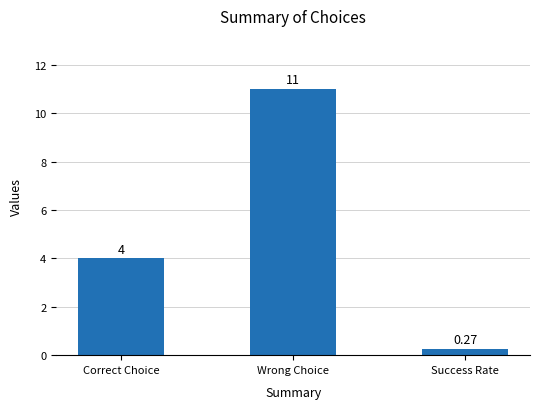

At which label is the value closest to 5?

Correct Choice